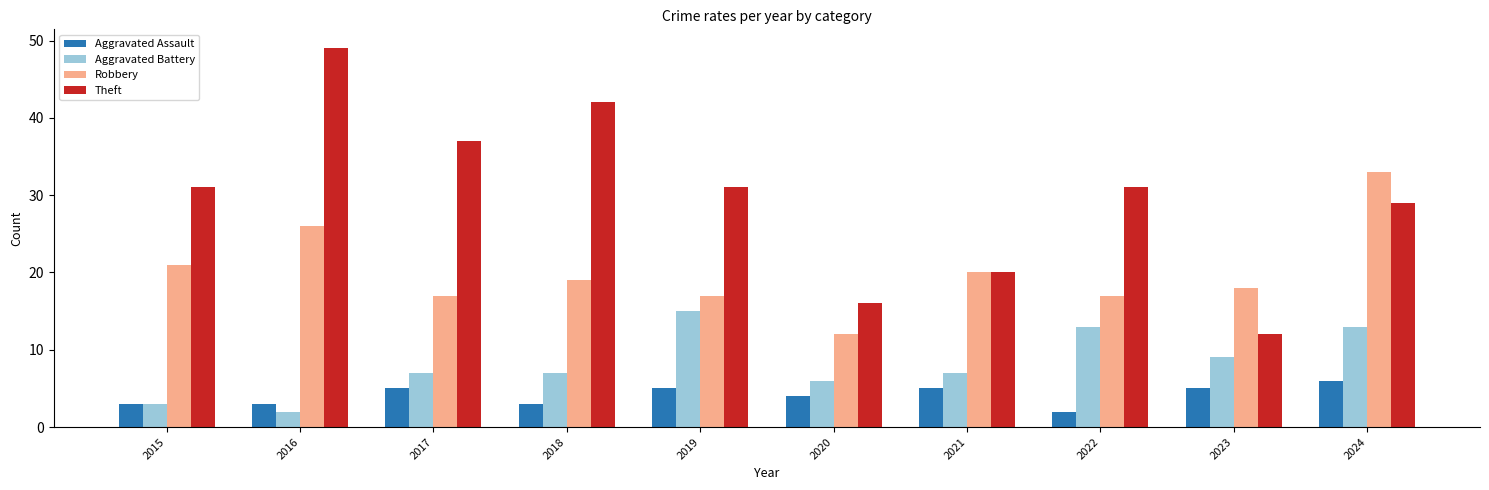

Reading left to right, extract all data points from this chart.

Aggravated Assault: 2015=3	2016=3	2017=5	2018=3	2019=5	2020=4	2021=5	2022=2	2023=5	2024=6
Aggravated Battery: 2015=3	2016=2	2017=7	2018=7	2019=15	2020=6	2021=7	2022=13	2023=9	2024=13
Robbery: 2015=21	2016=26	2017=17	2018=19	2019=17	2020=12	2021=20	2022=17	2023=18	2024=33
Theft: 2015=31	2016=49	2017=37	2018=42	2019=31	2020=16	2021=20	2022=31	2023=12	2024=29